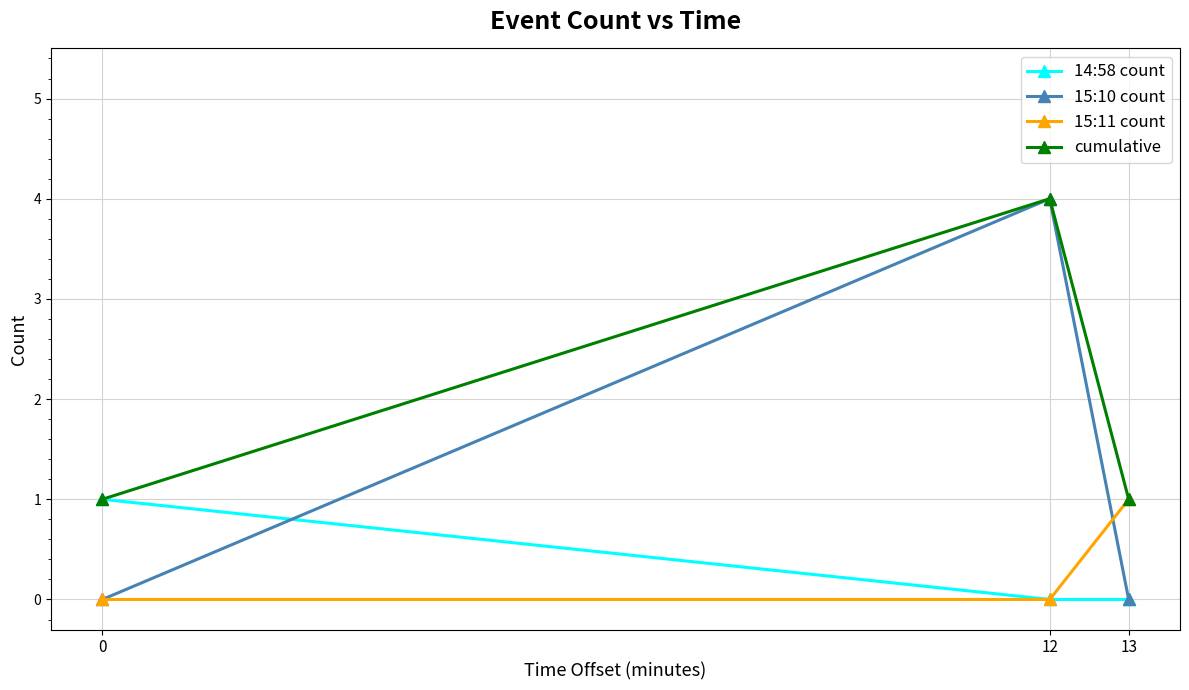

Count the number of data series in this chart.

4